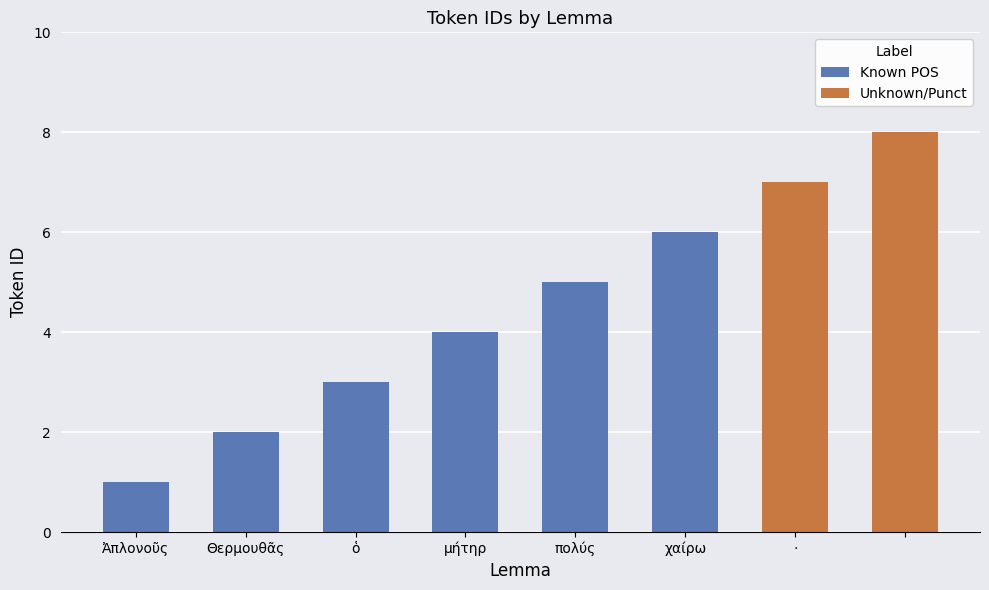

How many values exceed 5?

3